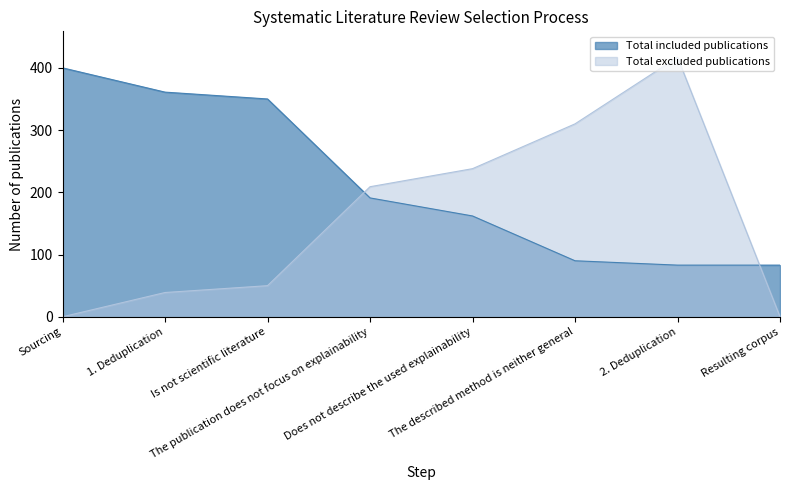

What is the difference between the second highest and minimum values in the Total excluded publications series?

310